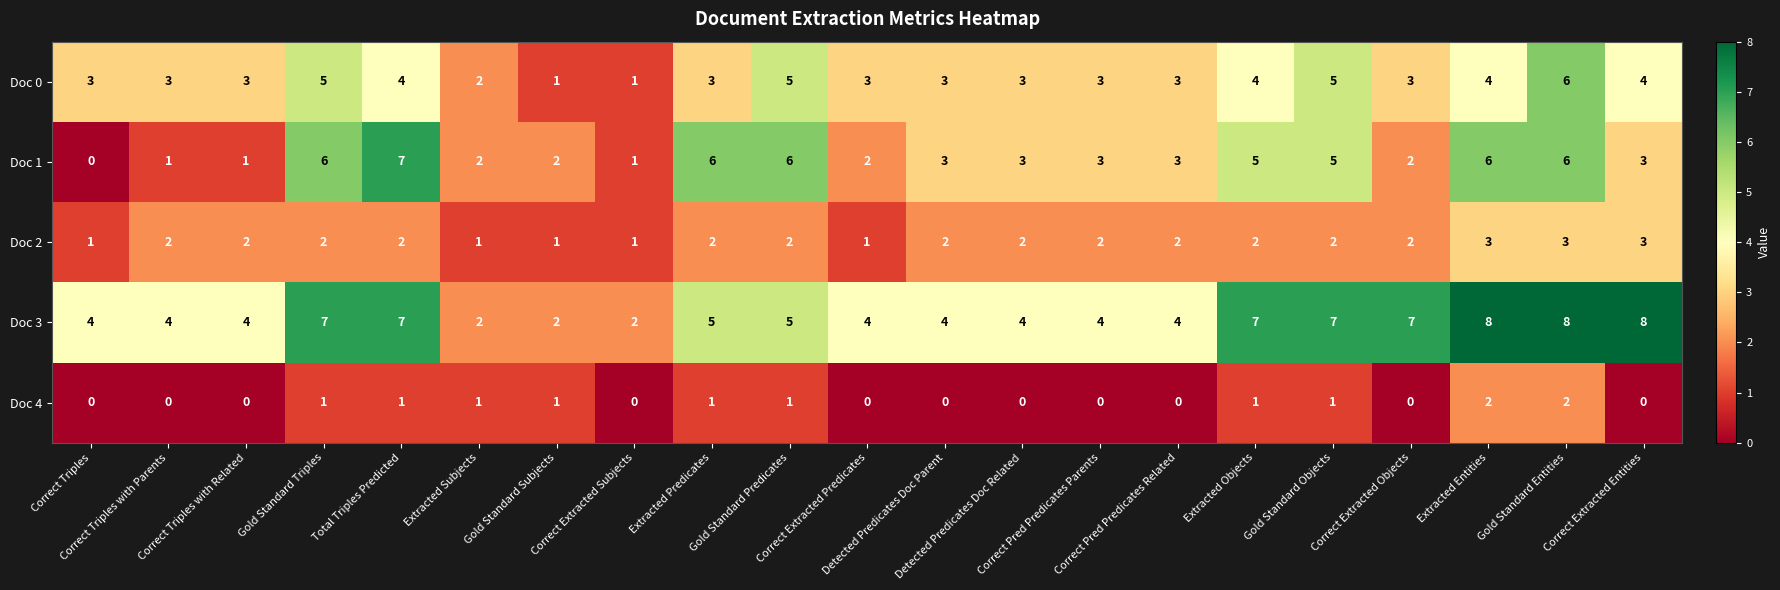

Count the number of data series in this chart.

5